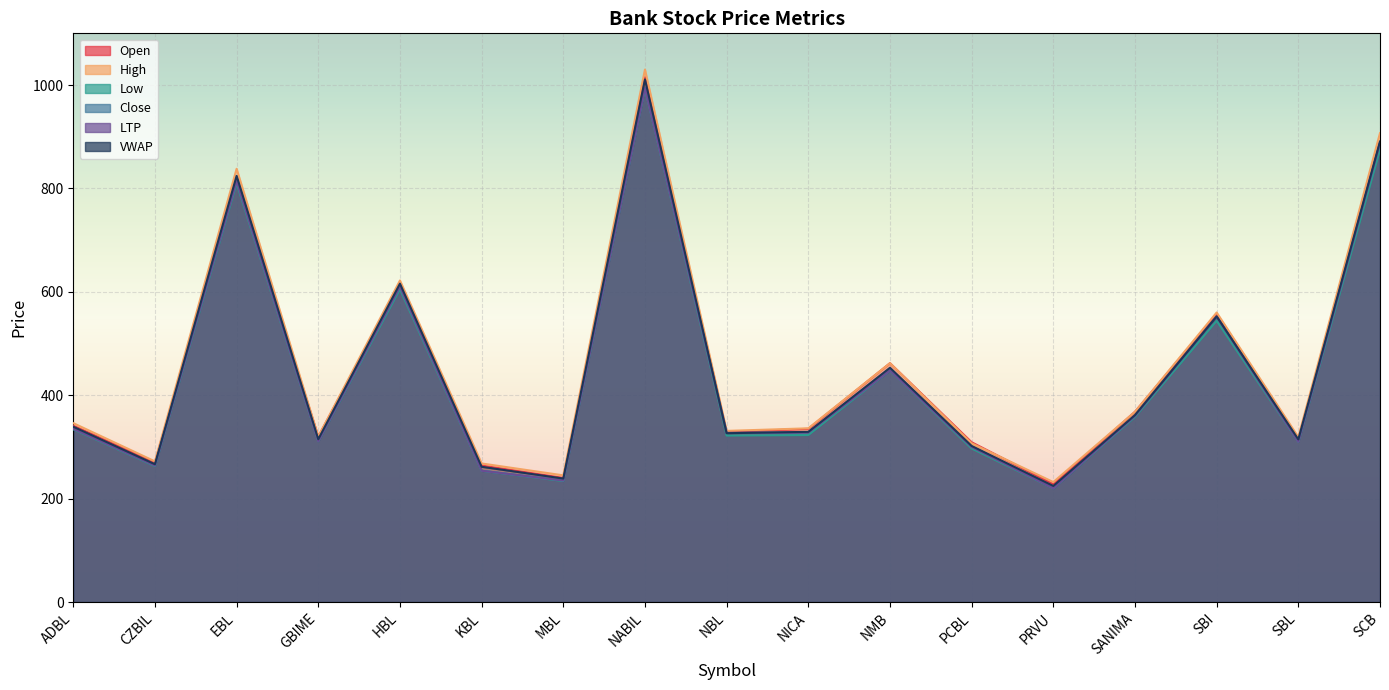

Reading left to right, list all the values displayed in this chart.

Open: ADBL=341.0	CZBIL=270.0	EBL=820.0	GBIME=320.0	HBL=615.0	KBL=264.0	MBL=240.0	NABIL=1015.0	NBL=329.0	NICA=335.0	NMB=462.0	PCBL=309.0	PRVU=228.0	SANIMA=368.0	SBI=557.0	SBL=316.0	SCB=890.0
High: ADBL=346.0	CZBIL=272.0	EBL=838.0	GBIME=320.0	HBL=622.0	KBL=268.0	MBL=245.0	NABIL=1030.0	NBL=331.0	NICA=336.0	NMB=462.0	PCBL=307.0	PRVU=232.0	SANIMA=368.0	SBI=560.0	SBL=319.0	SCB=907.0
Low: ADBL=334.0	CZBIL=263.0	EBL=810.0	GBIME=311.0	HBL=605.0	KBL=254.0	MBL=234.0	NABIL=994.0	NBL=322.0	NICA=323.0	NMB=448.0	PCBL=297.0	PRVU=220.0	SANIMA=358.0	SBI=544.0	SBL=310.0	SCB=875.0
Close: ADBL=335.0	CZBIL=264.0	EBL=814.0	GBIME=311.0	HBL=610.0	KBL=254.0	MBL=235.0	NABIL=994.0	NBL=327.0	NICA=328.0	NMB=448.0	PCBL=300.0	PRVU=220.0	SANIMA=360.0	SBI=552.0	SBL=310.0	SCB=888.0
LTP: ADBL=335.0	CZBIL=264.0	EBL=814.0	GBIME=311.0	HBL=610.0	KBL=254.0	MBL=235.0	NABIL=994.0	NBL=327.0	NICA=328.0	NMB=448.0	PCBL=300.0	PRVU=220.0	SANIMA=360.0	SBI=552.0	SBL=310.0	SCB=888.0
VWAP: ADBL=339.1	CZBIL=266.5	EBL=824.3	GBIME=314.9	HBL=615.8	KBL=261.6	MBL=238.8	NABIL=1010.9	NBL=326.5	NICA=329.2	NMB=453.1	PCBL=301.9	PRVU=224.5	SANIMA=361.6	SBI=552.4	SBL=314.6	SCB=890.7